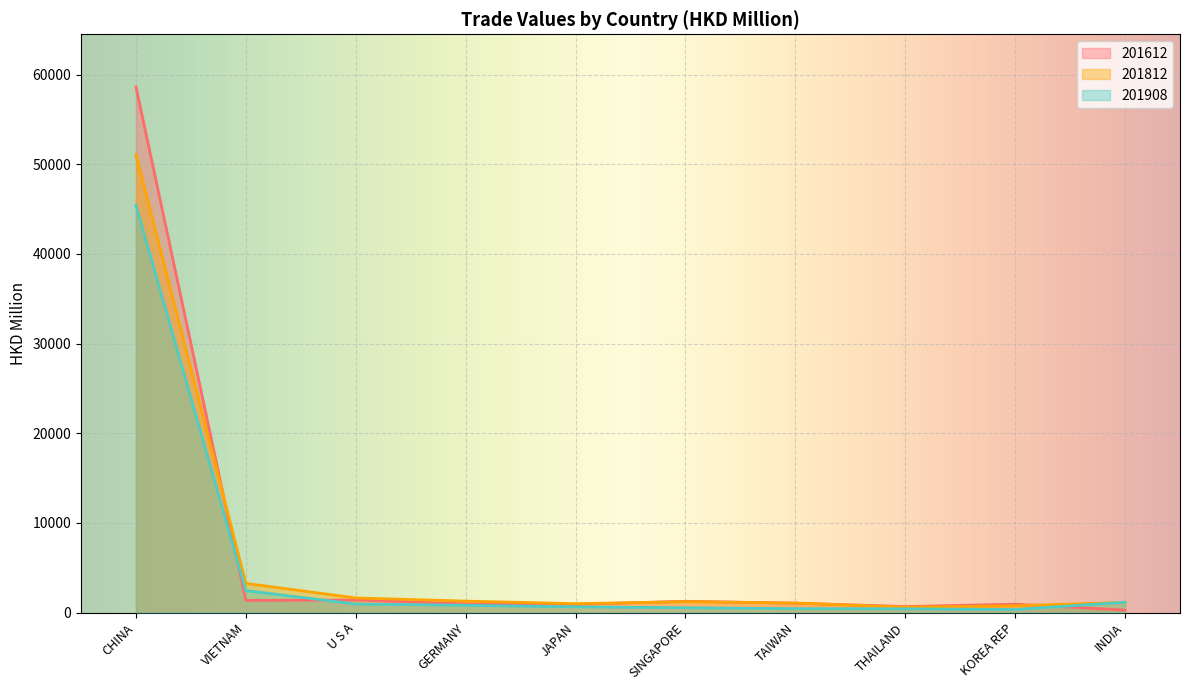

What position from the left is GERMANY?

4